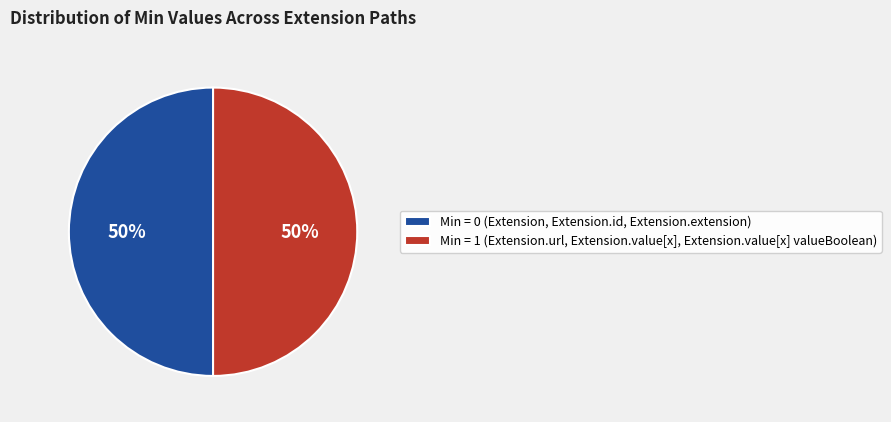

True or false: Min = 1 (Extension.url, Extension.value[x], Extension.value[x] valueBoolean) accounts for 50% of the total.

True